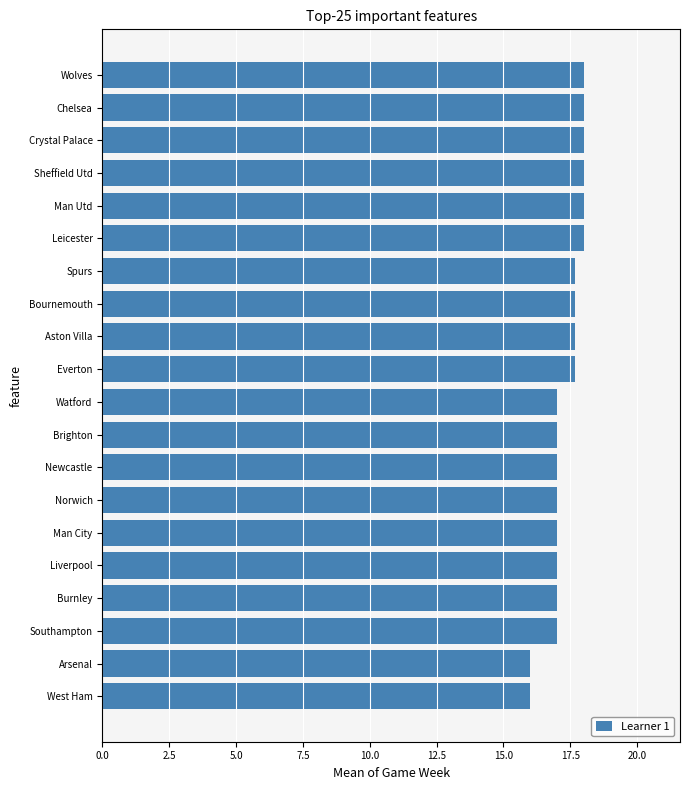

Does the chart contain stacked bars?

No